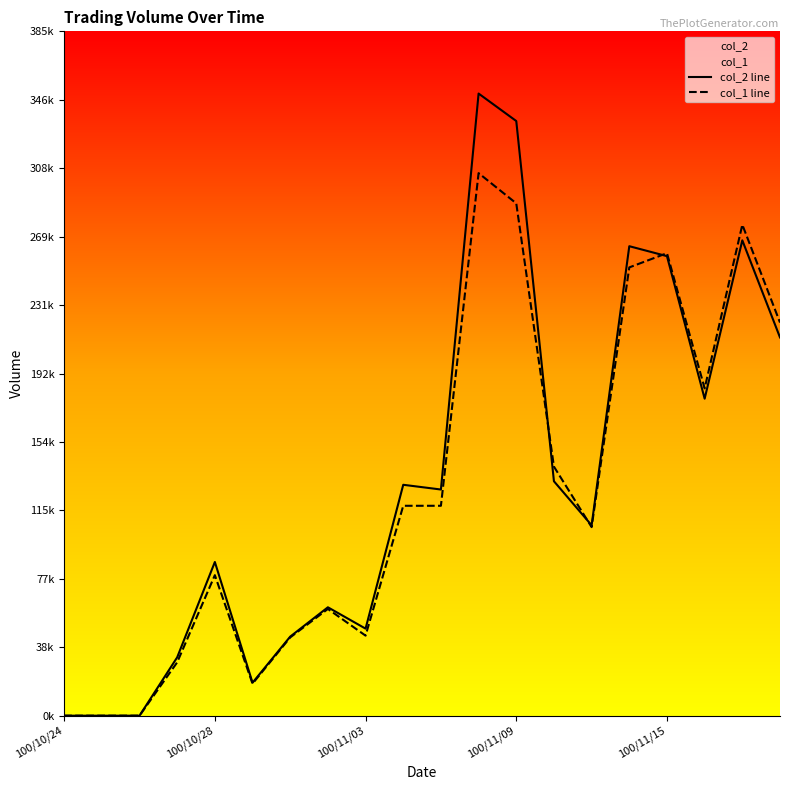

What is the label of the 14th point from the right?

100/11/01